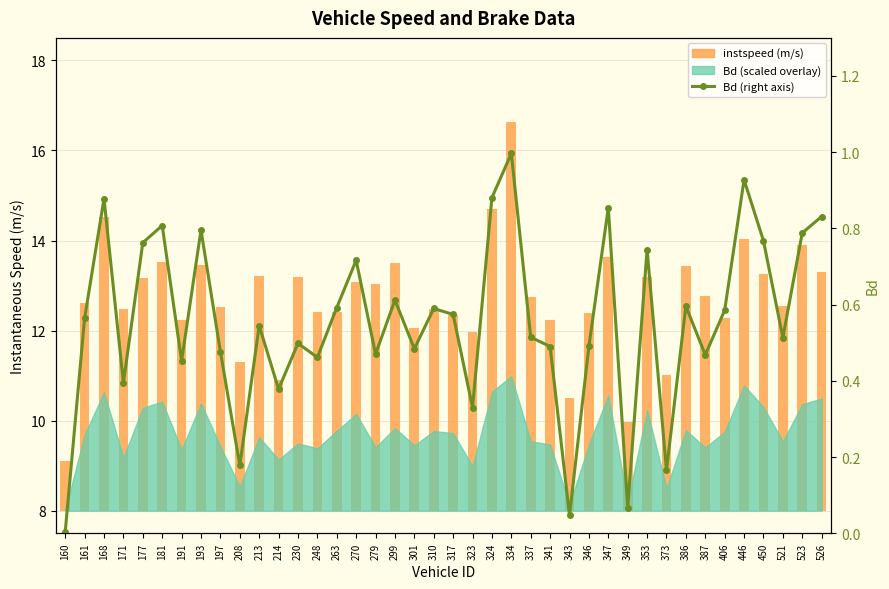

The Bd (right axis) series shows 0.3 at 386. True or false?

False